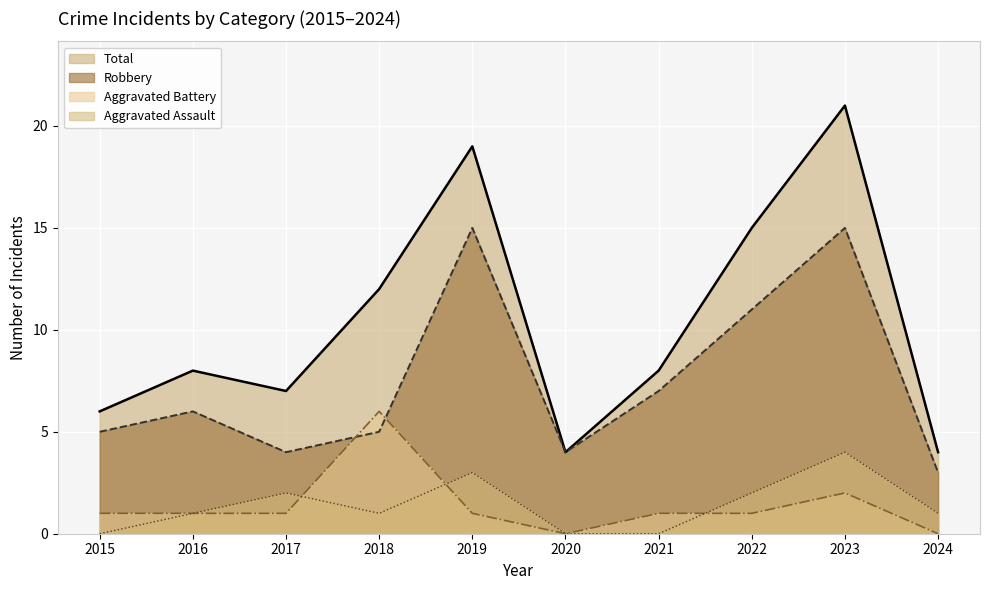

True or false: Total and Aggravated Assault cross at least once.

False